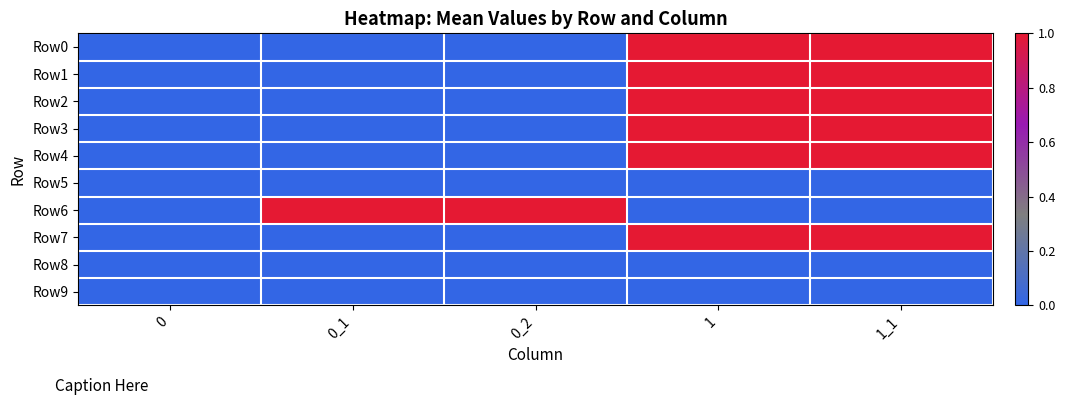

What is the maximum value shown in the chart?

1